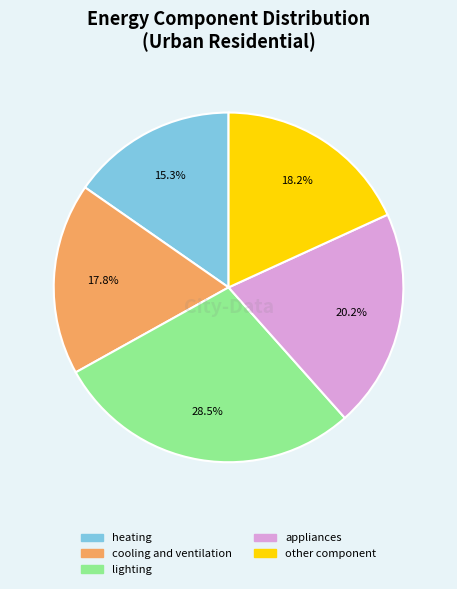

Between other component and heating, which is larger?

other component